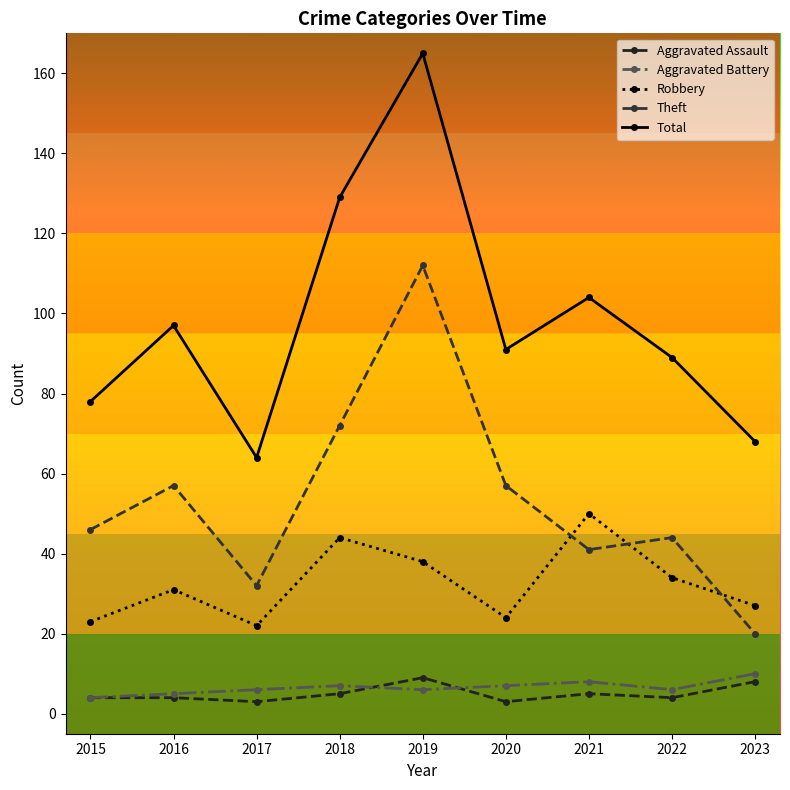

True or false: Theft and Total intersect in this chart.

False